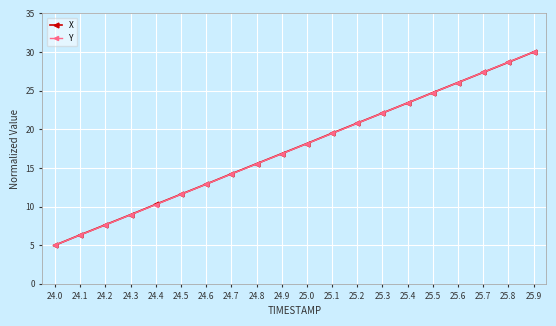

Reading left to right, transcribe all the data shown in this chart.

X: 5.0	6.3	7.6	8.9	10.3	11.6	12.9	14.2	15.5	16.8	18.2	19.5	20.8	22.1	23.4	24.7	26.1	27.4	28.7	30.0
Y: 5.0	6.3	7.6	8.9	10.3	11.6	12.9	14.2	15.5	16.8	18.1	19.5	20.8	22.1	23.4	24.7	26.0	27.4	28.7	30.0